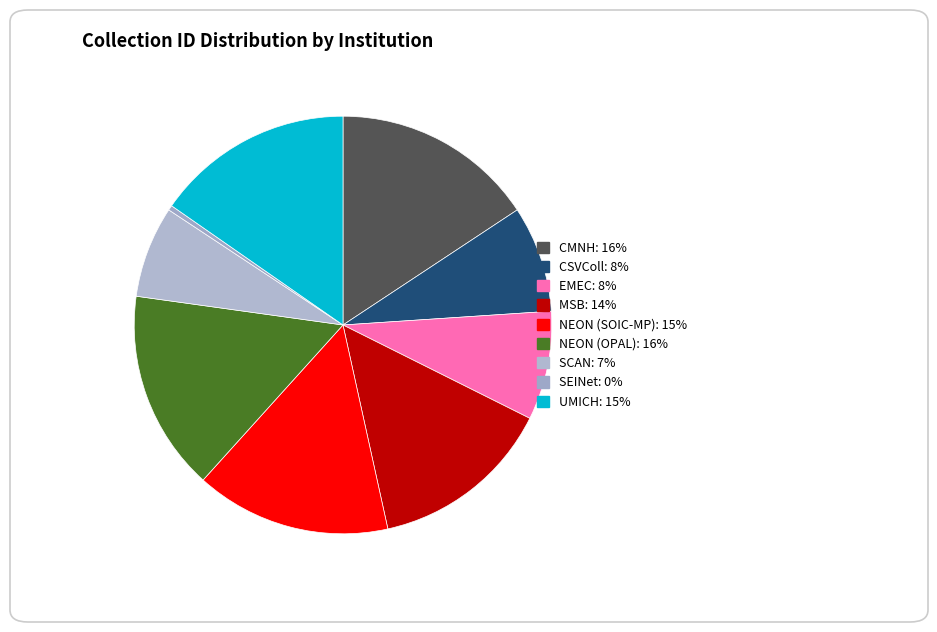

To the nearest percent, what portion does NEON (OPAL) represent?

16%